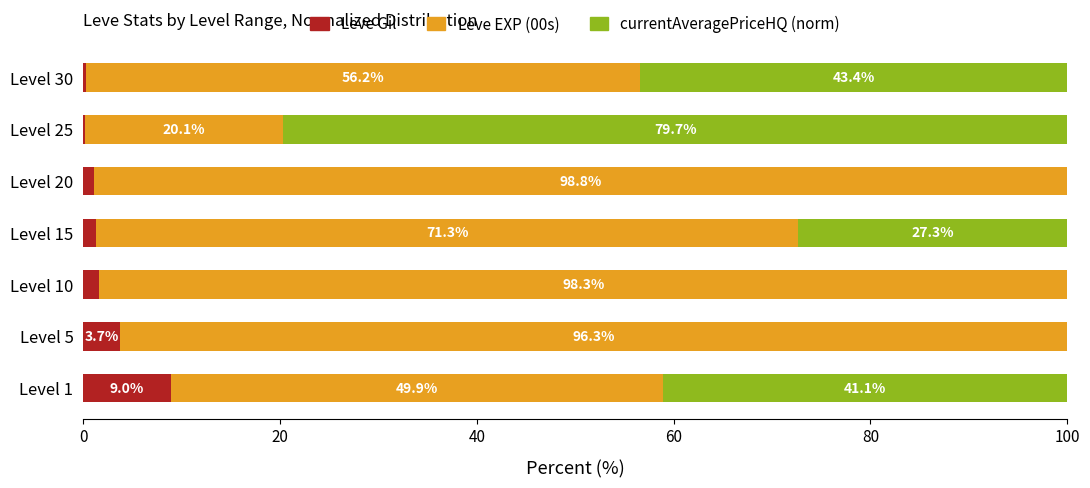

What is the sum of the Leve Gil values at Level 1 and Level 5?

12.7